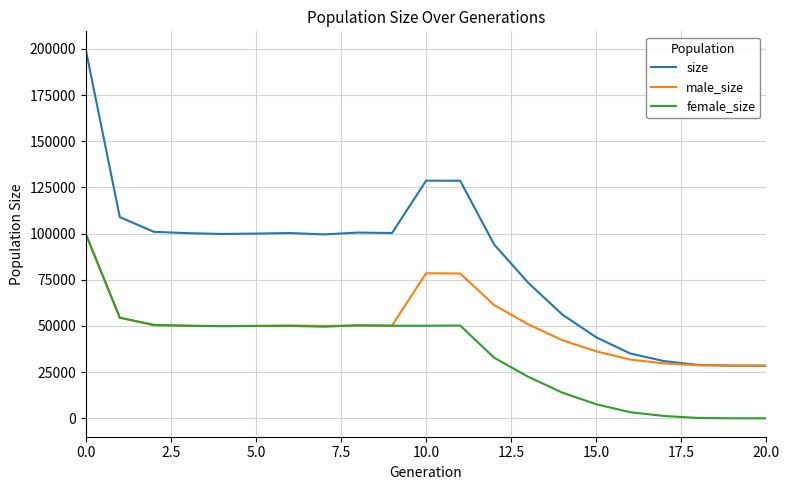

What is the maximum value shown in the chart?

199571